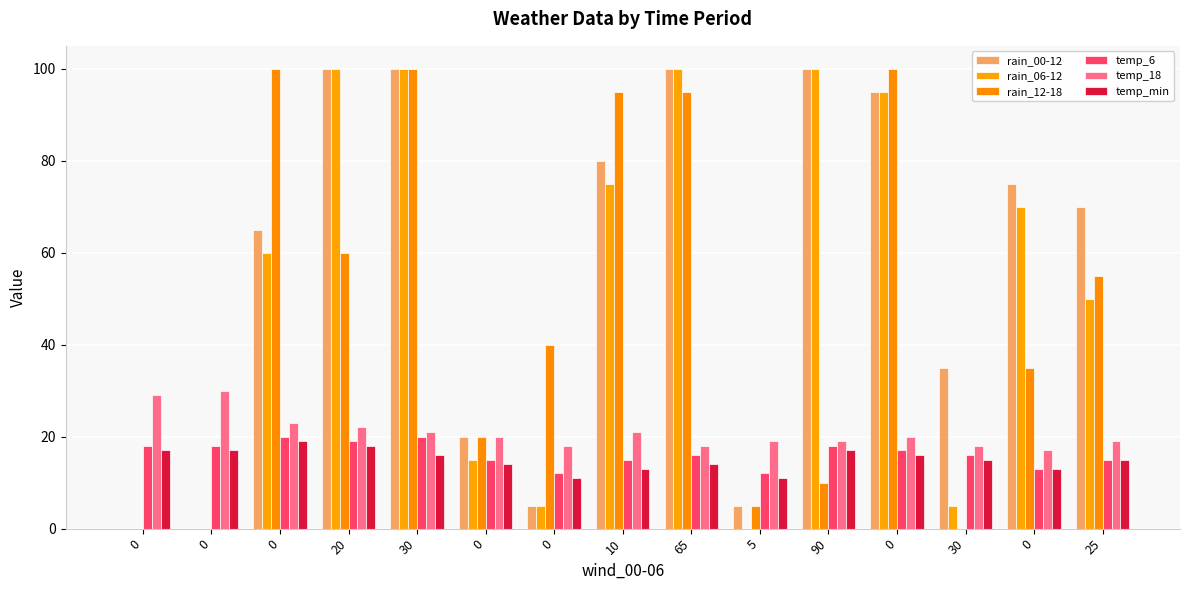

How many groups of bars are there?

15